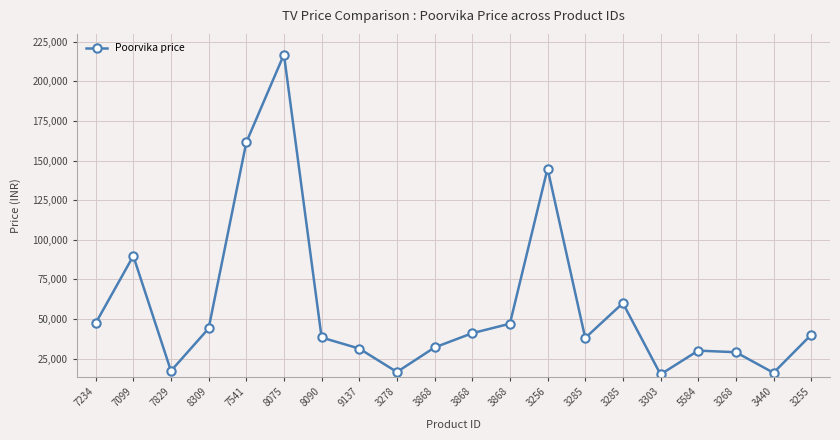

Count the number of data series in this chart.

1